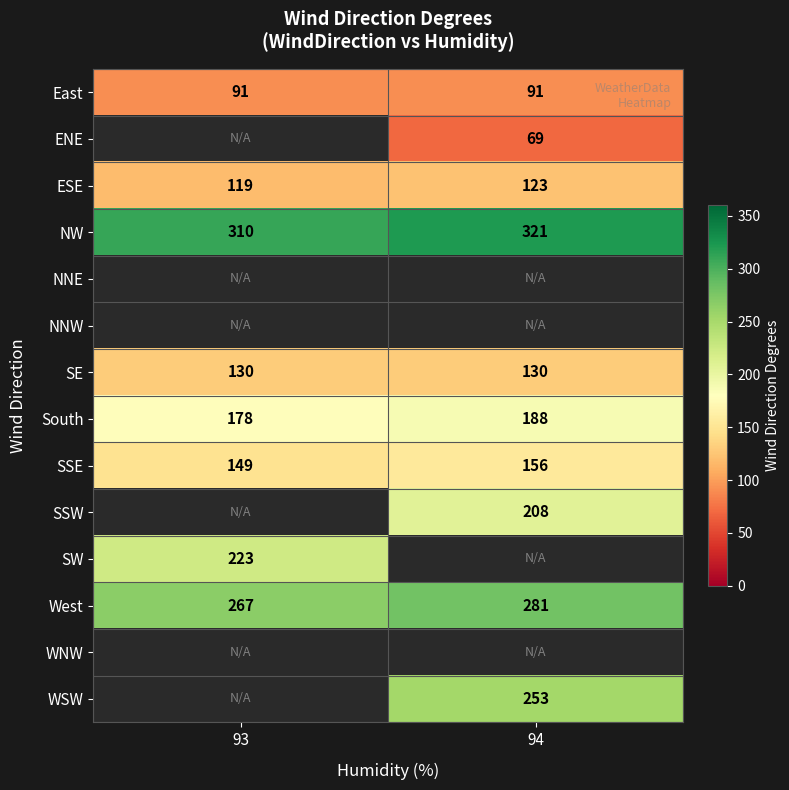

The value of East at 94 is 91. True or false?

True